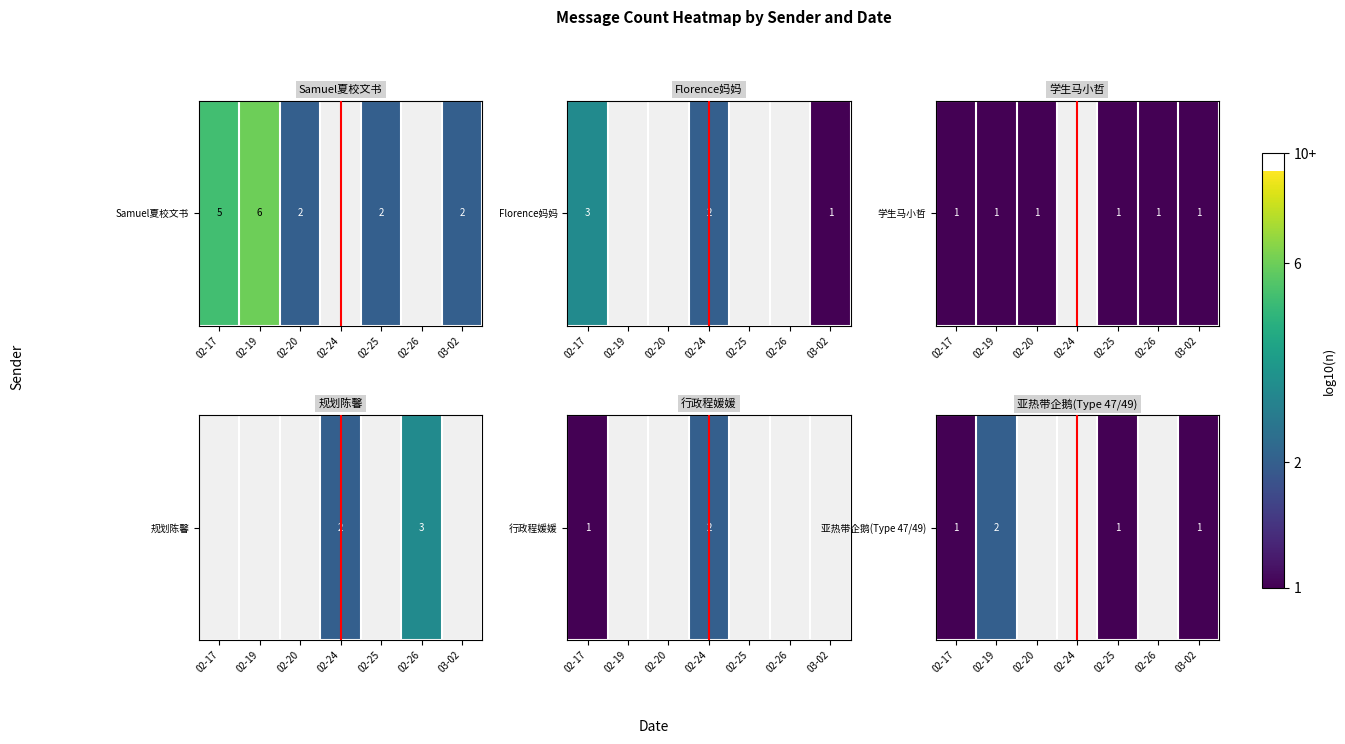

Count the number of data series in this chart.

1